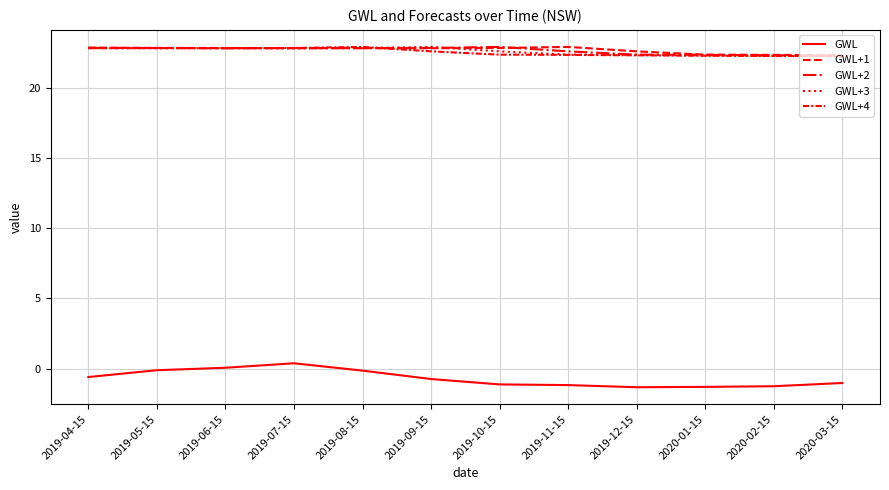

How many lines are shown in the chart?

5